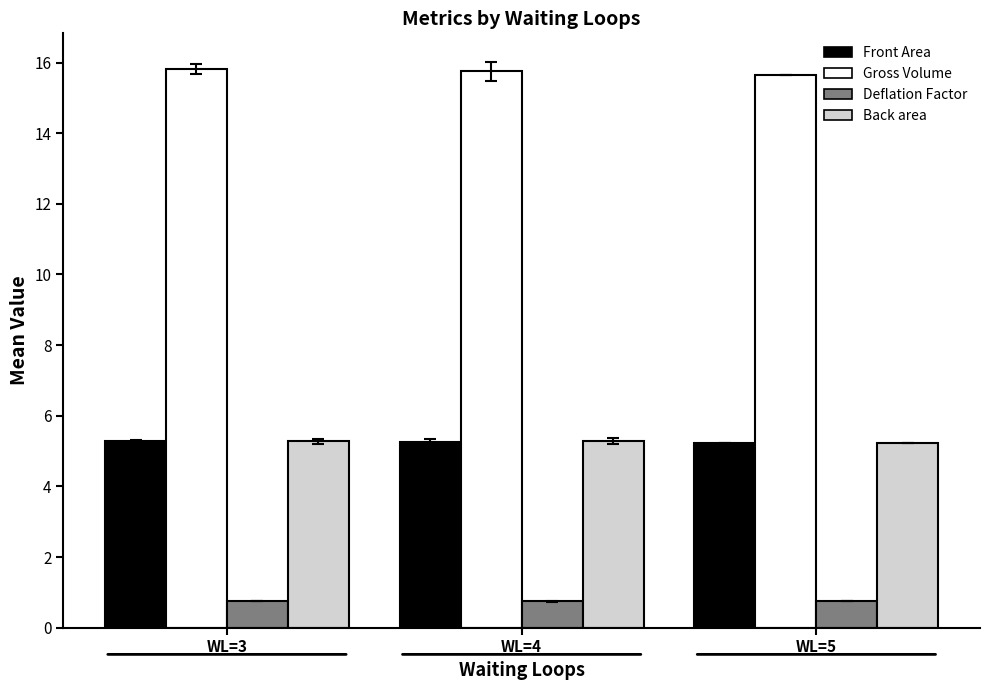

What is the difference between the highest and lowest values at WL=3?

15.1